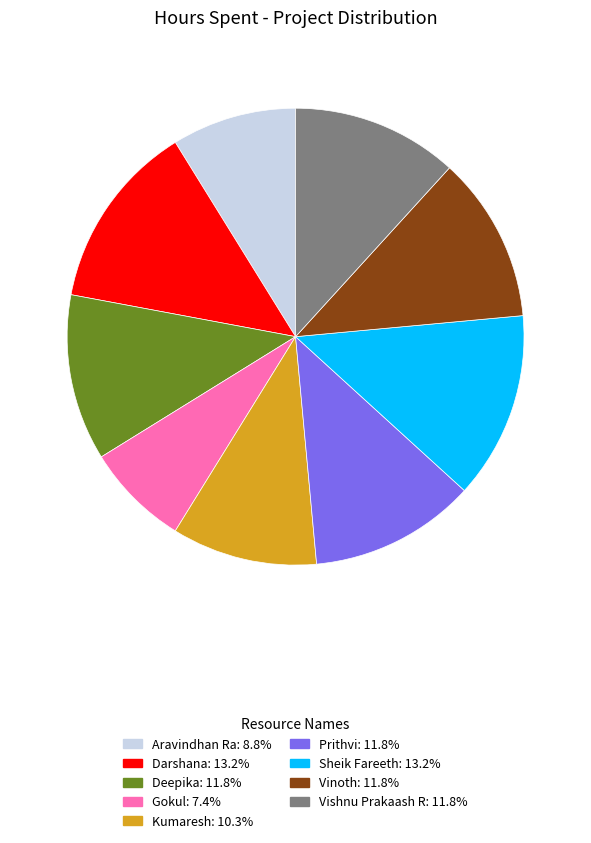

What is the smallest slice in the pie chart?

Gokul